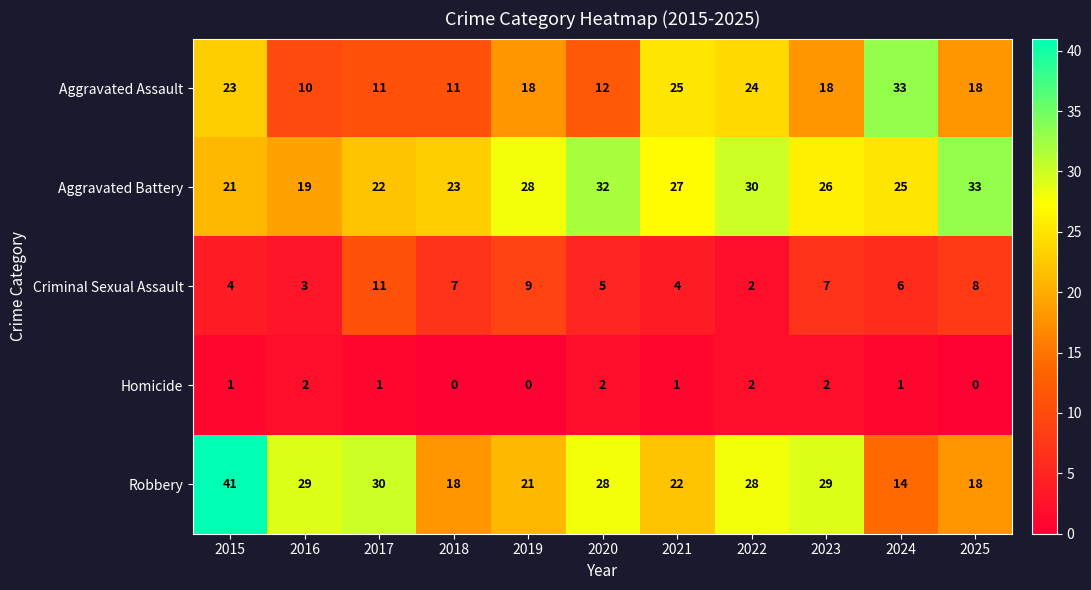

Count the number of categories in the chart.

11